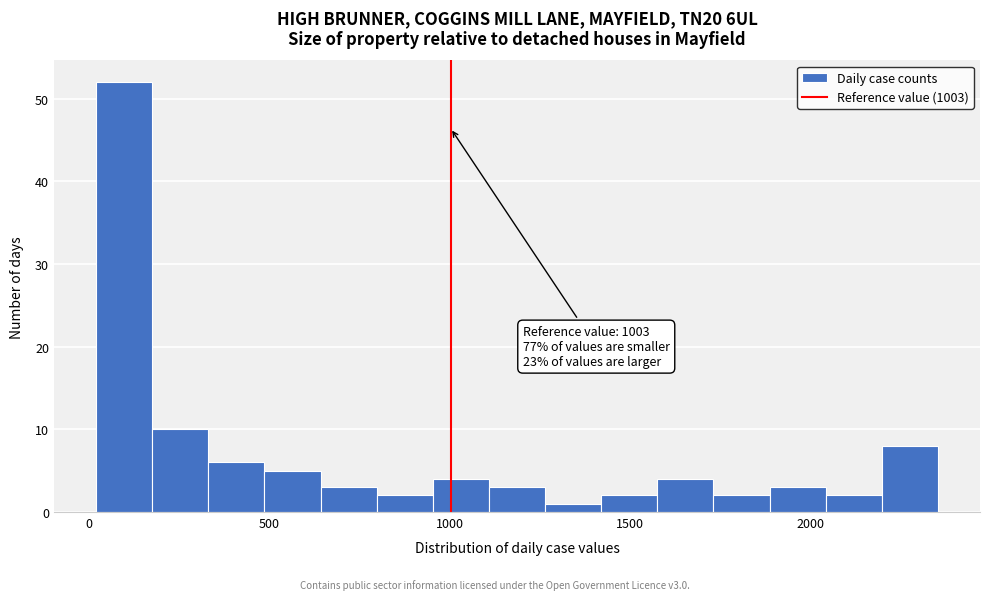

Around what value on the x-axis is the tallest bar? Give the approximate position of its centre, as read against the axis.

100